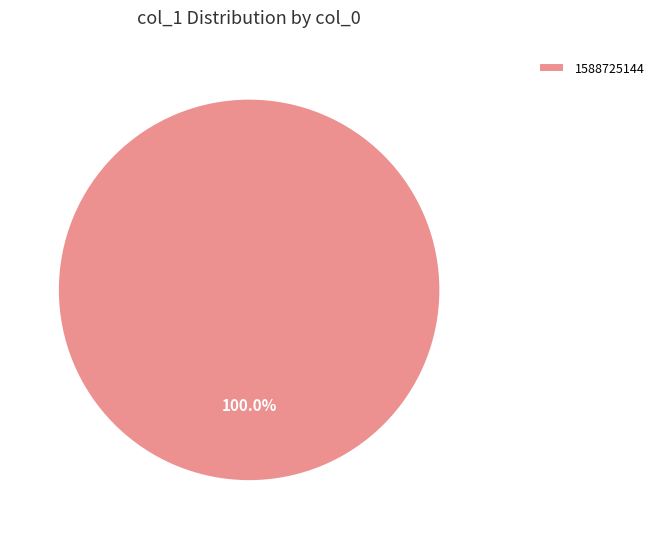

Which slice represents more than half of the pie?

1588725144